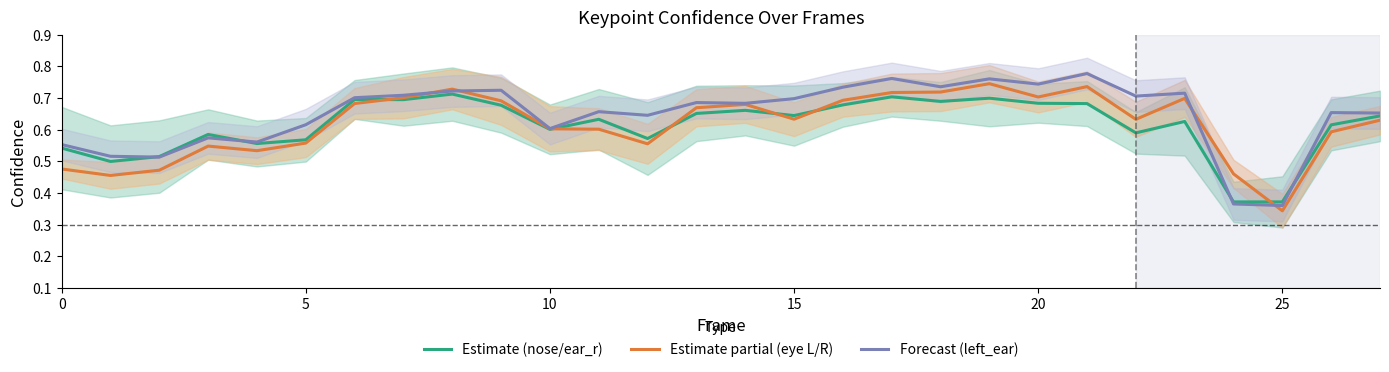

Where is Estimate partial (eye L/R) nearest to the value 0?

25